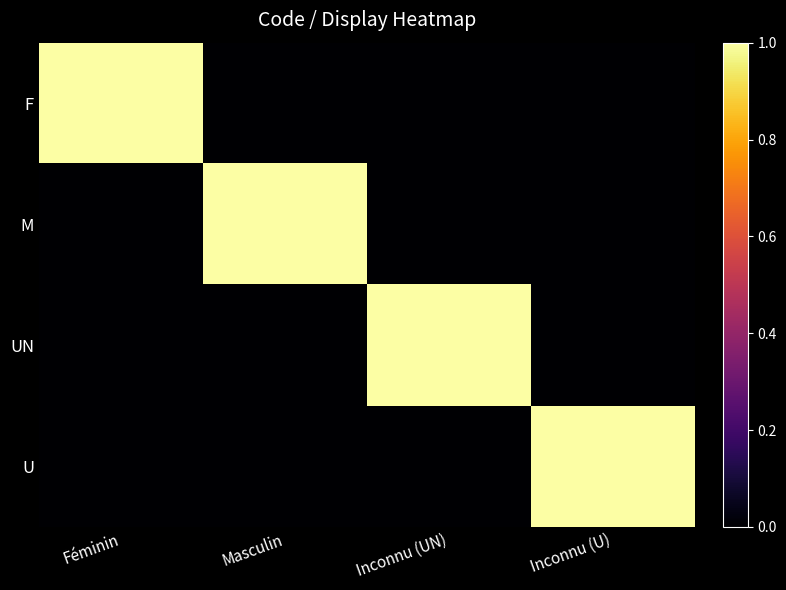

Which series has the widest spread of values?

F